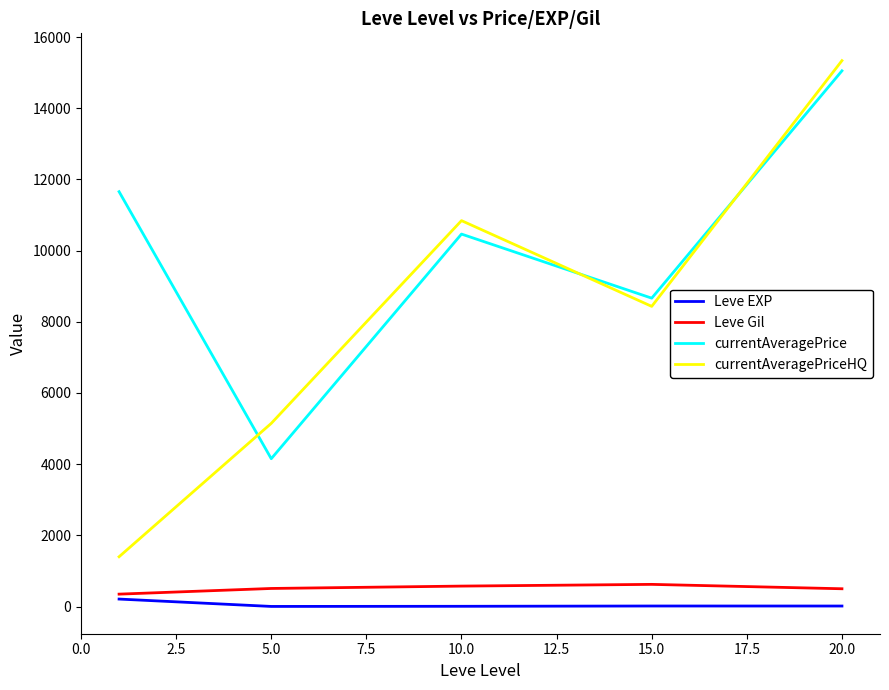

Which series has the largest total across all categories?

currentAveragePrice